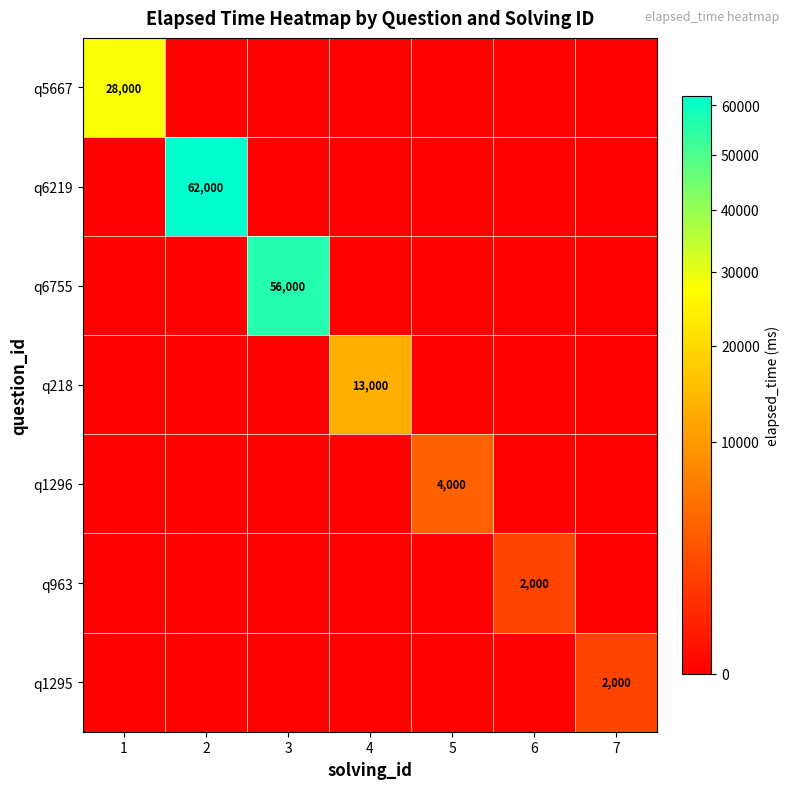

The value of q6219 at 2 is 32573. True or false?

False